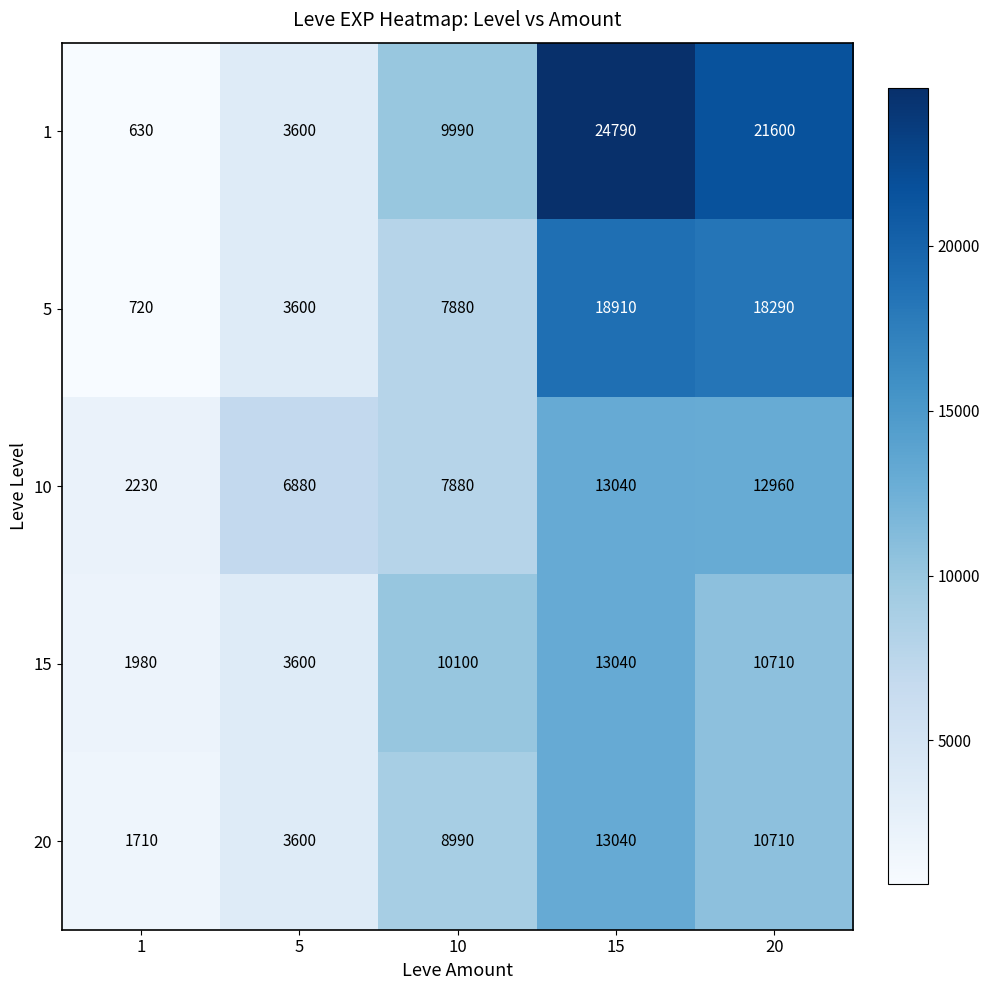

The value of 1 at 20 is 21600. True or false?

True